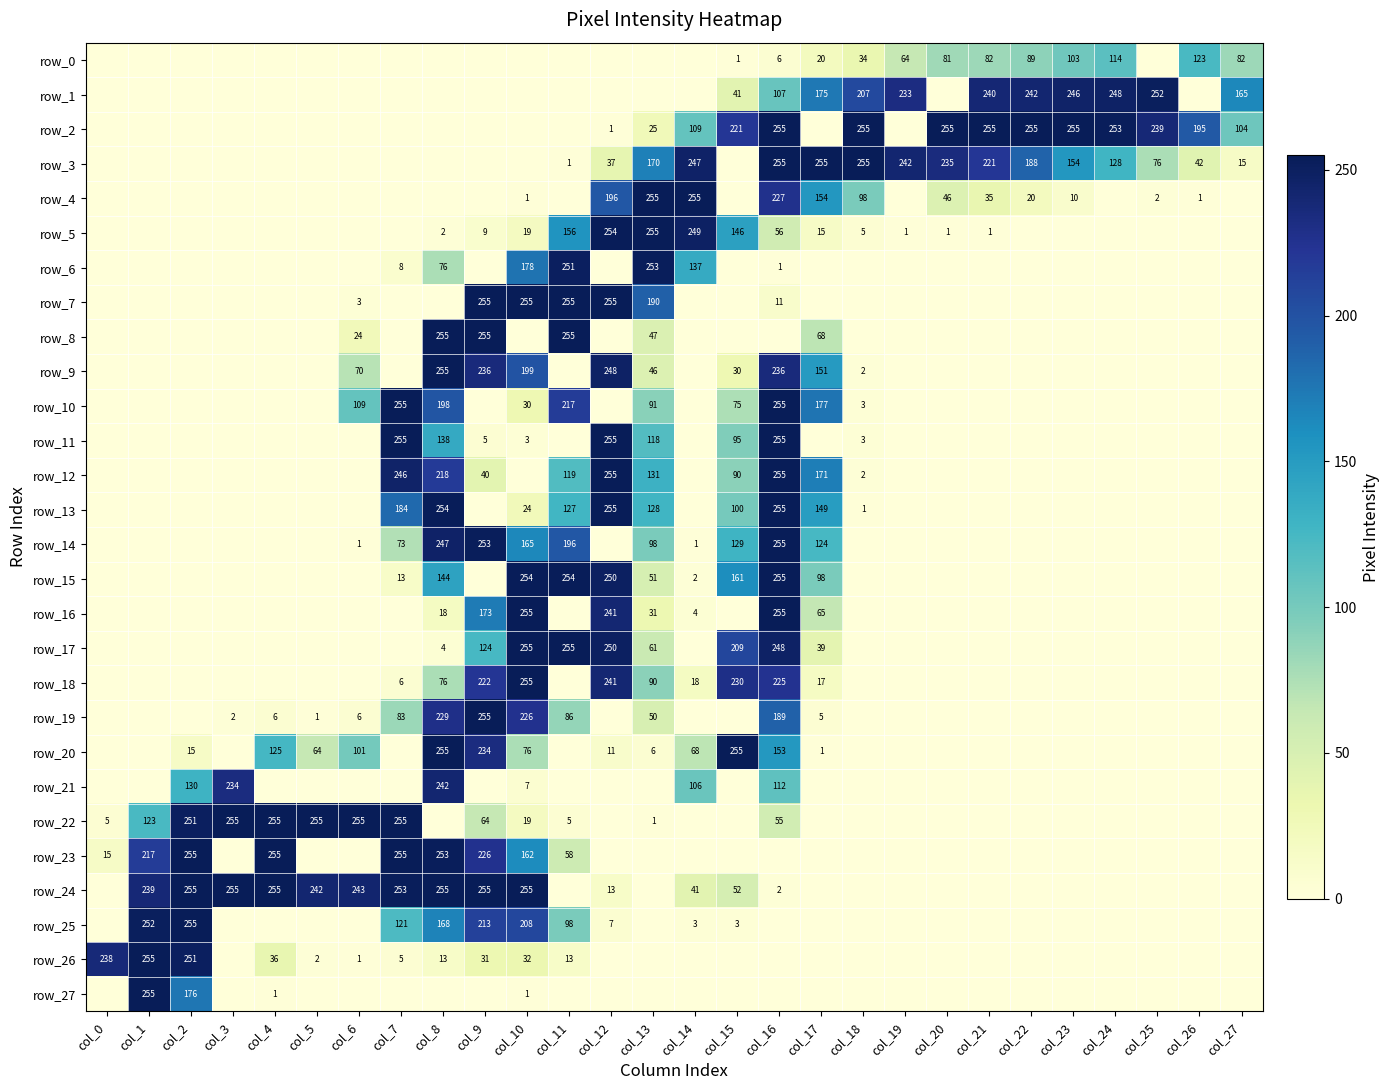

List the series in order of their peak value, highest first.

row_2, row_3, row_4, row_5, row_7, row_8, row_9, row_10, row_11, row_12, row_13, row_14, row_15, row_16, row_17, row_18, row_19, row_20, row_22, row_23, row_24, row_25, row_26, row_27, row_6, row_1, row_21, row_0